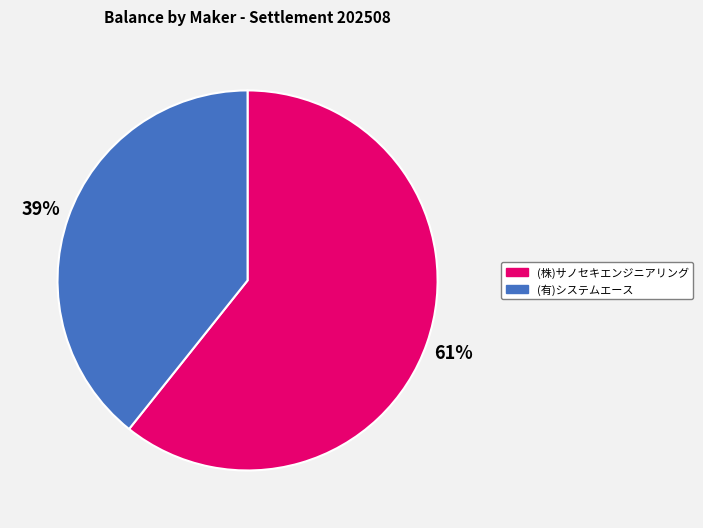

Between (株)サノセキエンジニアリング and (有)システムエース, which is larger?

(株)サノセキエンジニアリング